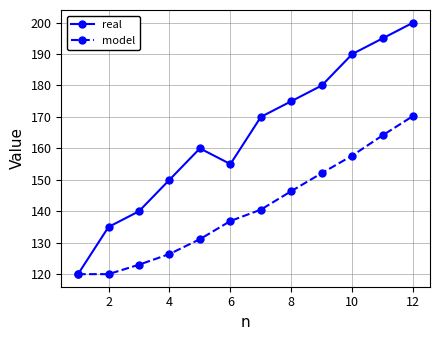

How many interior local peaks does the real series have?

1